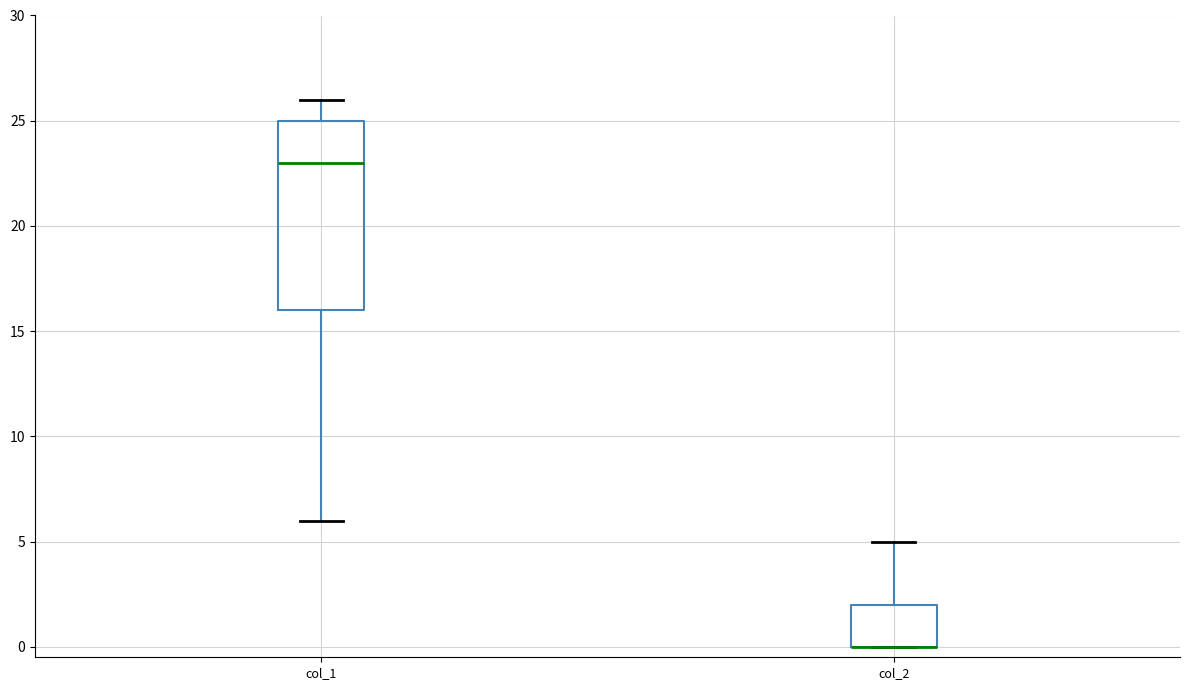

Reading left to right, transcribe this box plot: for each box, give where its median line is, the range the box spans, and where its two whiskers end, as read against the y-axis. The values are not printed on the chart, so give them approximately, as read against the axis.

col_1: median 23, box 16 to 25, whiskers 6 to 26
col_2: median 0 (drawn on the box's lower edge), box 0 to 2, whiskers 0 to 5